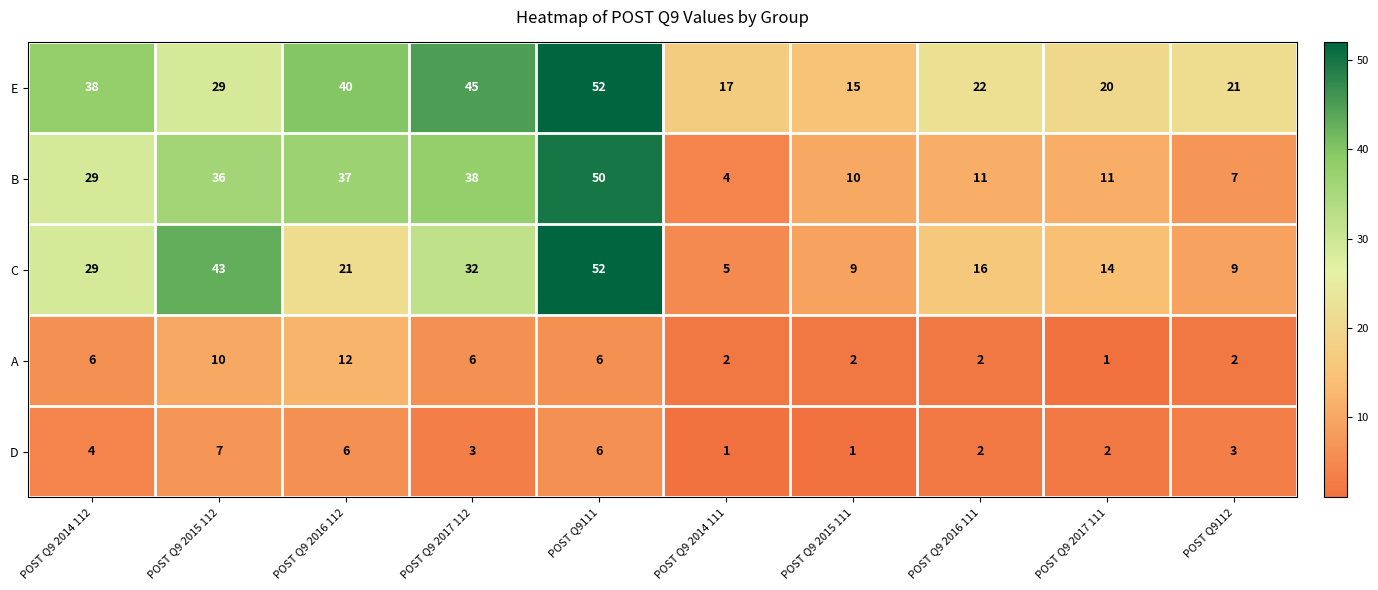

Rank the series at POST Q9 2015 112 from lowest to highest value.

D, A, E, B, C